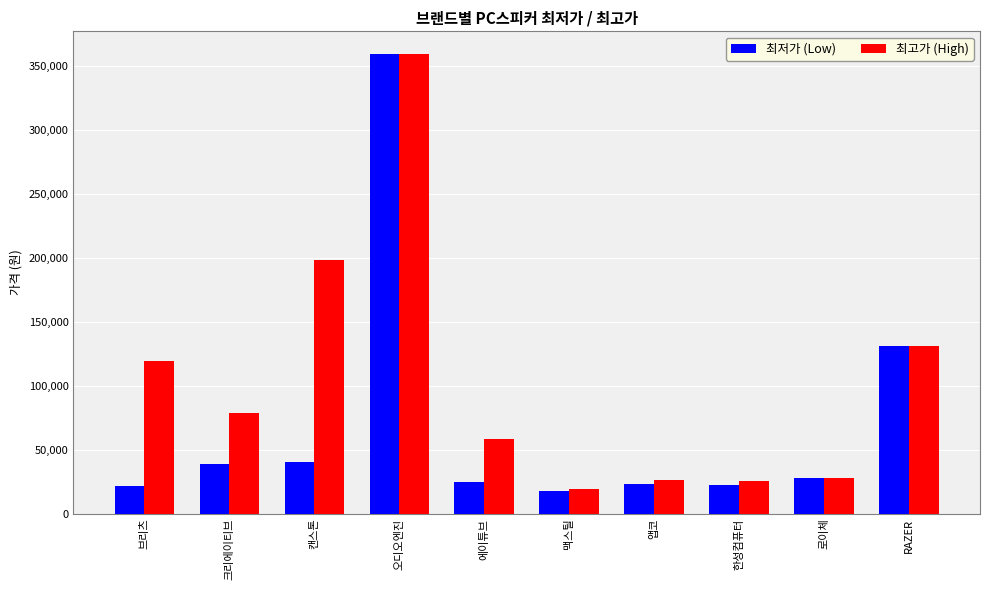

What is the sum of the 최저가 (Low) values at 앱코 and RAZER?

154000